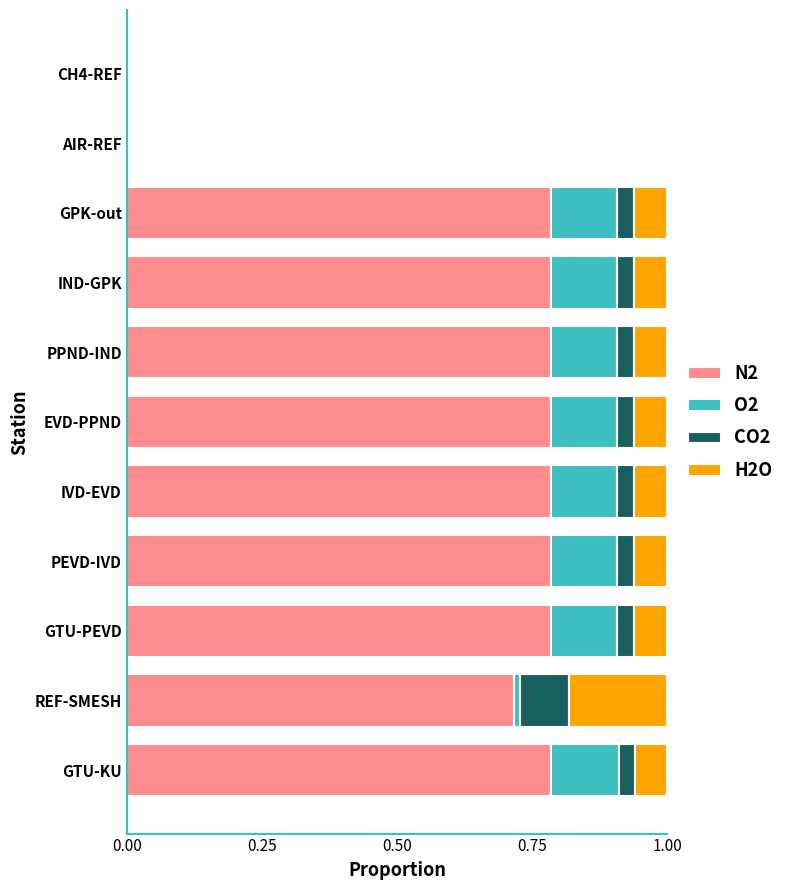

What is the total value across all series at PPND-IND?

1.0